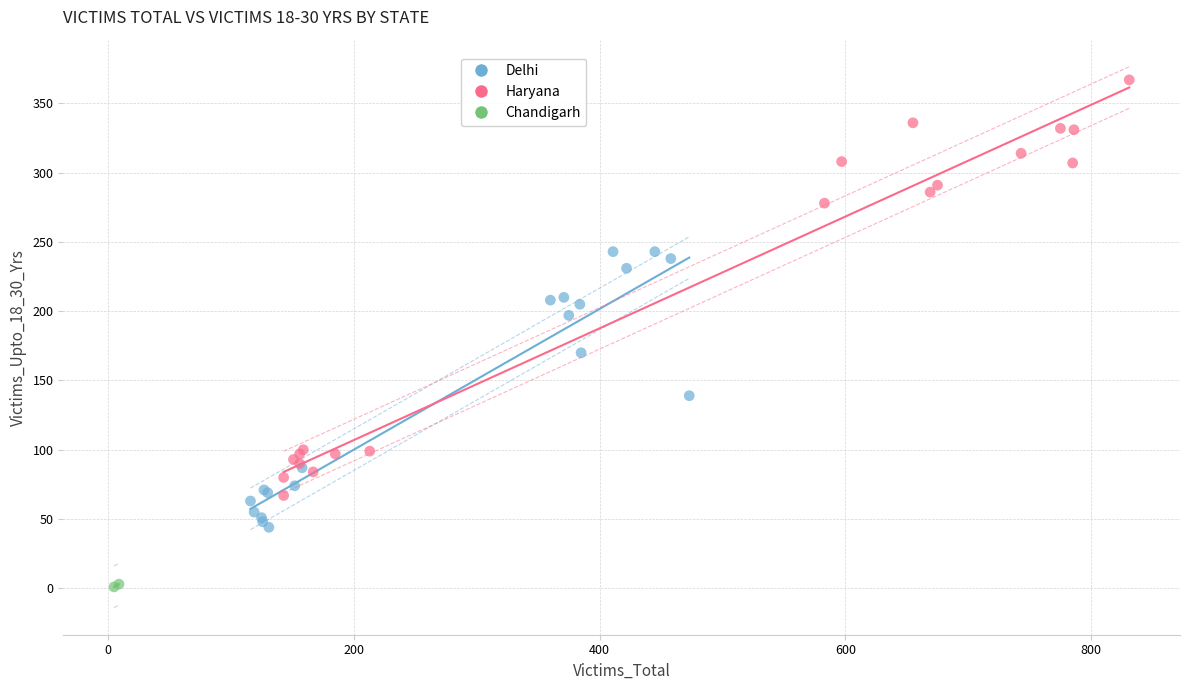

Which series contains the highest Y value?

Haryana